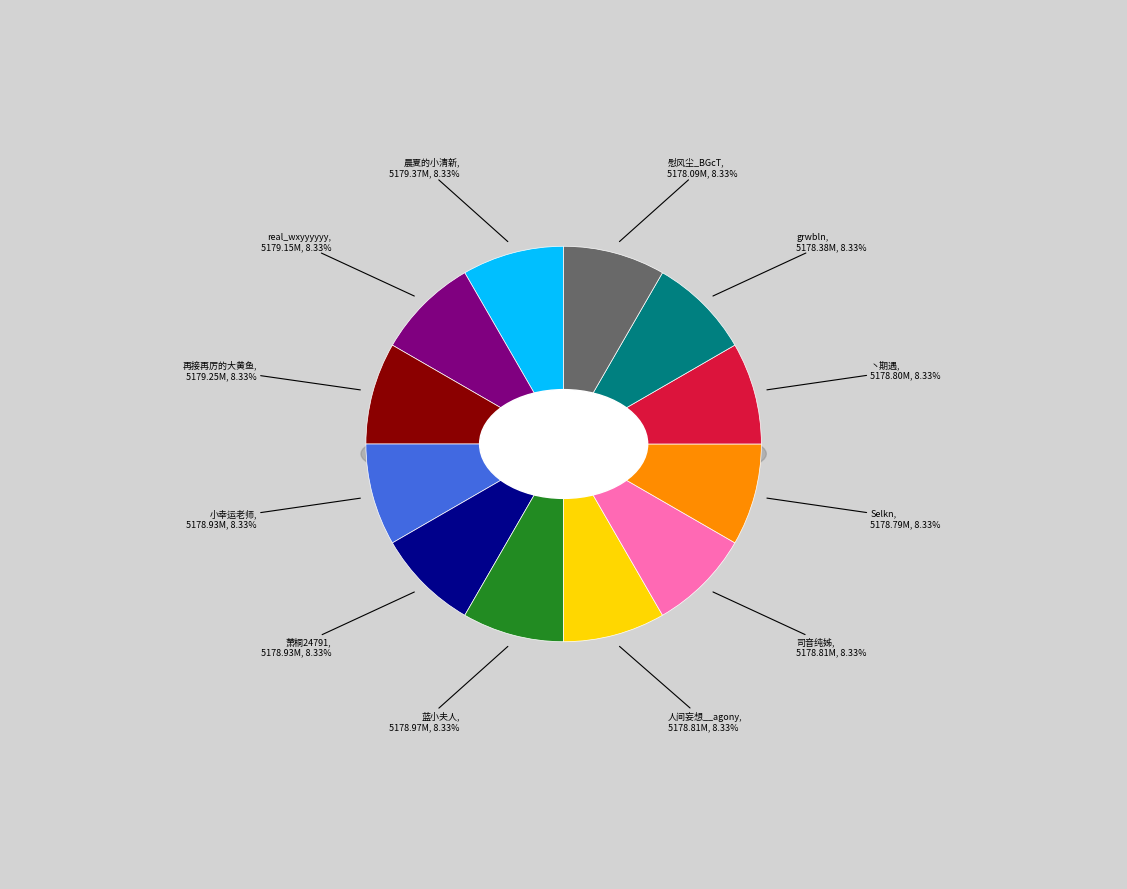

To the nearest percent, what is the average slice percentage?

8%